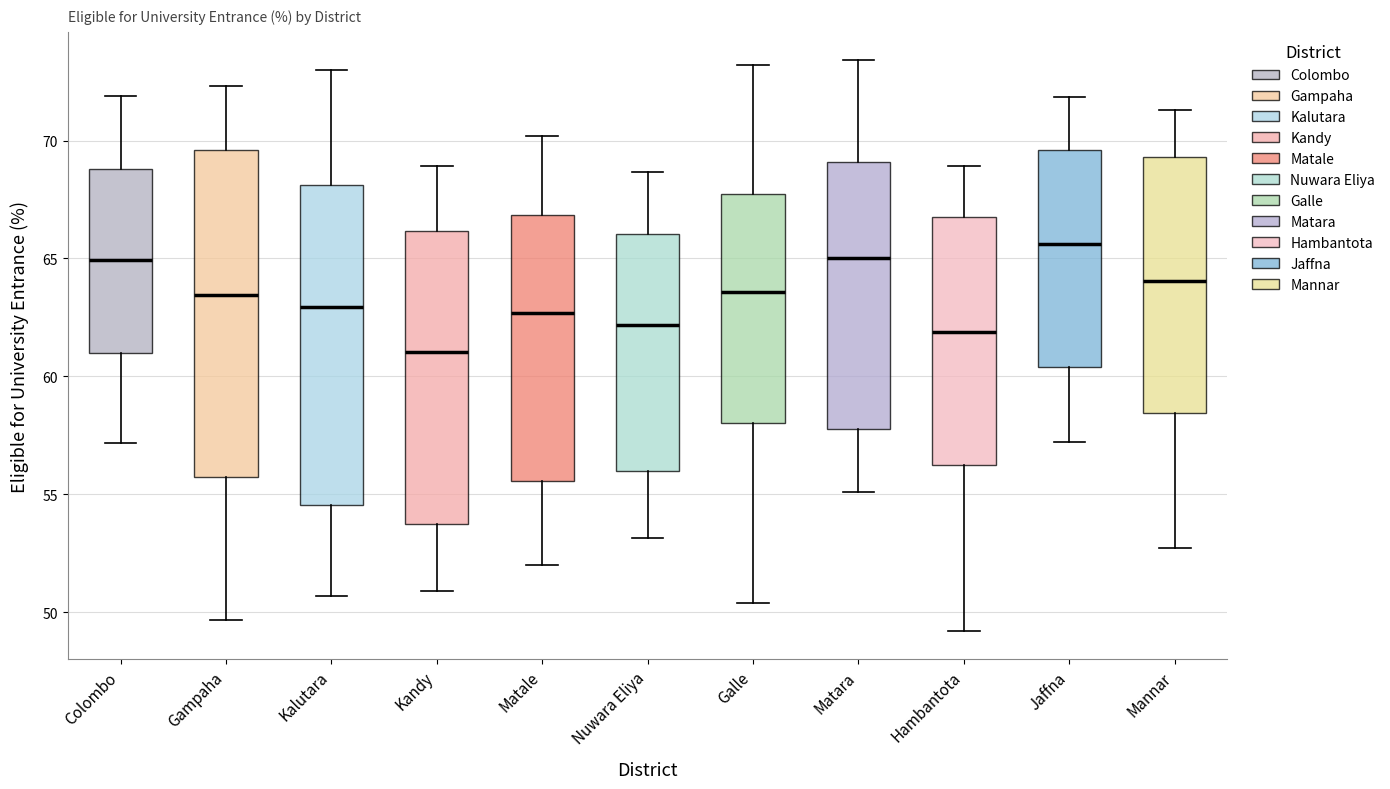

Reading left to right, transcribe this box plot: for each box, give where its median line is, the range the box spans, and where its two whiskers end, as read against the y-axis. The values are not printed on the chart, so give them approximately, as read against the axis.

Colombo: median 65.0, box 61.0 to 69.0, whiskers 57.0 to 72.0
Gampaha: median 63.5, box 55.5 to 69.5, whiskers 49.5 to 72.5
Kalutara: median 63.0, box 54.5 to 68.0, whiskers 50.5 to 73.0
Kandy: median 61.0, box 53.5 to 66.0, whiskers 51.0 to 69.0
Matale: median 62.5, box 55.5 to 67.0, whiskers 52.0 to 70.0
Nuwara Eliya: median 62.0, box 56.0 to 66.0, whiskers 53.0 to 68.5
Galle: median 63.5, box 58.0 to 68.0, whiskers 50.5 to 73.0
Matara: median 65.0, box 58.0 to 69.0, whiskers 55.0 to 73.5
Hambantota: median 62.0, box 56.5 to 67.0, whiskers 49.0 to 69.0
Jaffna: median 65.5, box 60.5 to 69.5, whiskers 57.0 to 72.0
Mannar: median 64.0, box 58.5 to 69.5, whiskers 52.5 to 71.5